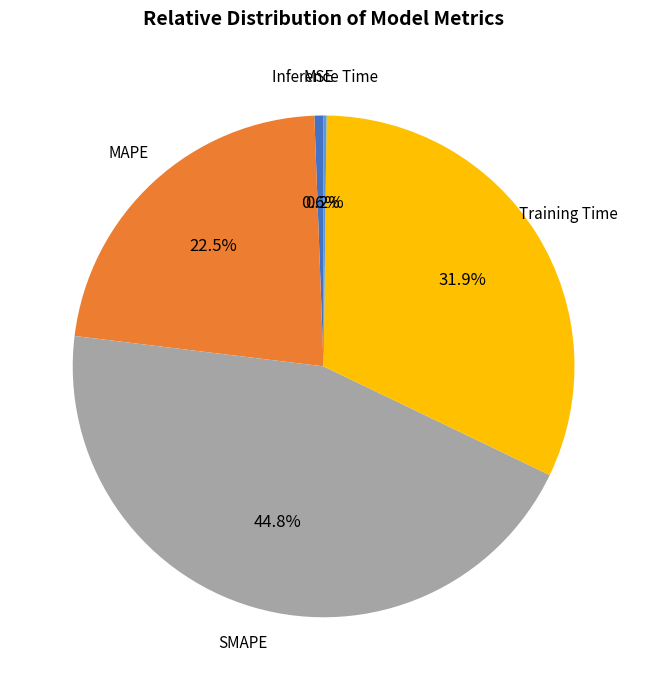

To the nearest percent, what is the difference between the MAPE and SMAPE slice percentages?

22%